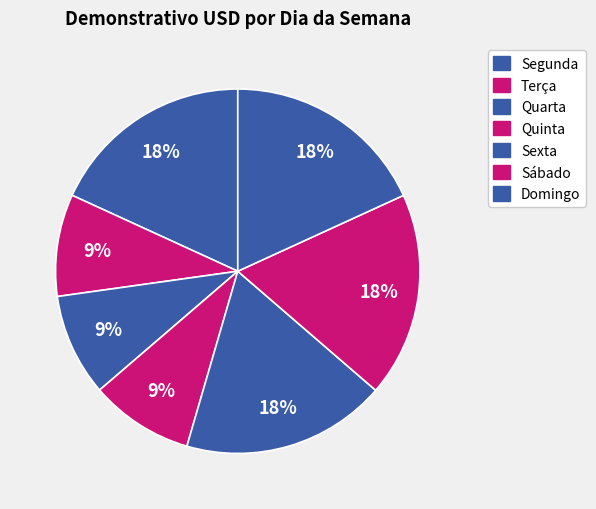

Which has a higher value, Terça or Domingo?

Domingo